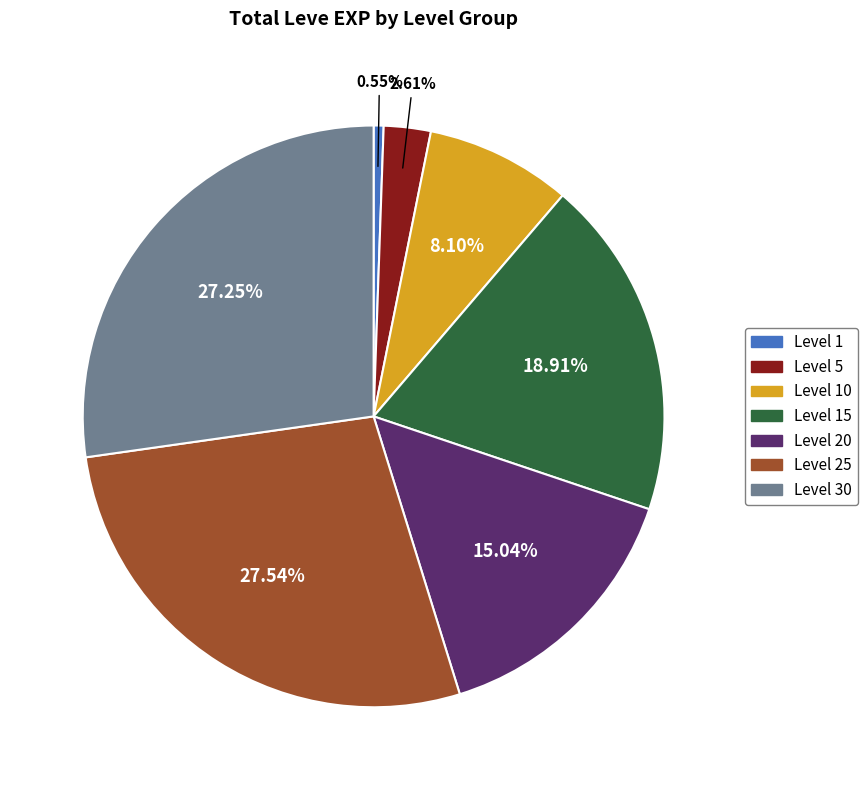

Does any single category account for the majority?

No